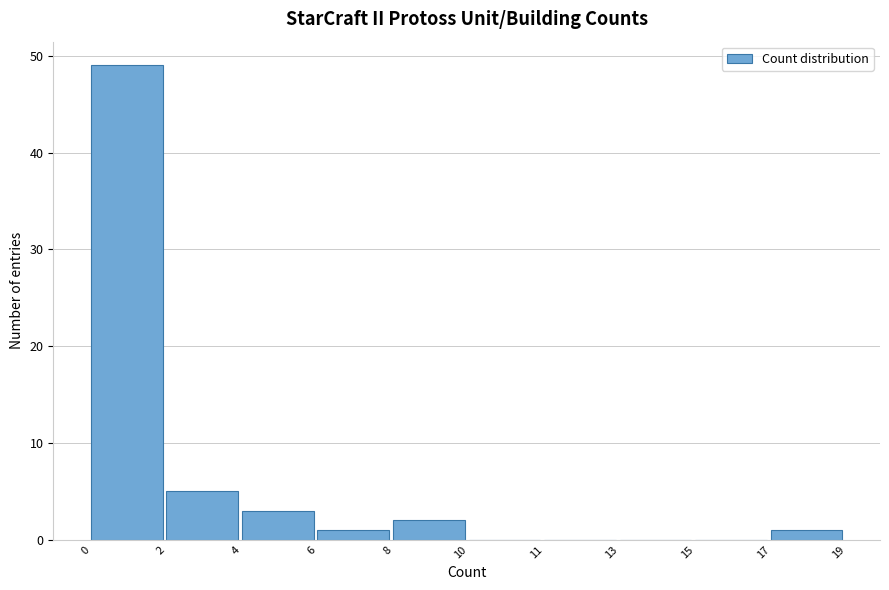

Reading right to left, list all the values displayed in this chart.

17=1	15=0	13=0	11=0	10=0	8=2	6=1	4=3	2=5	0=49